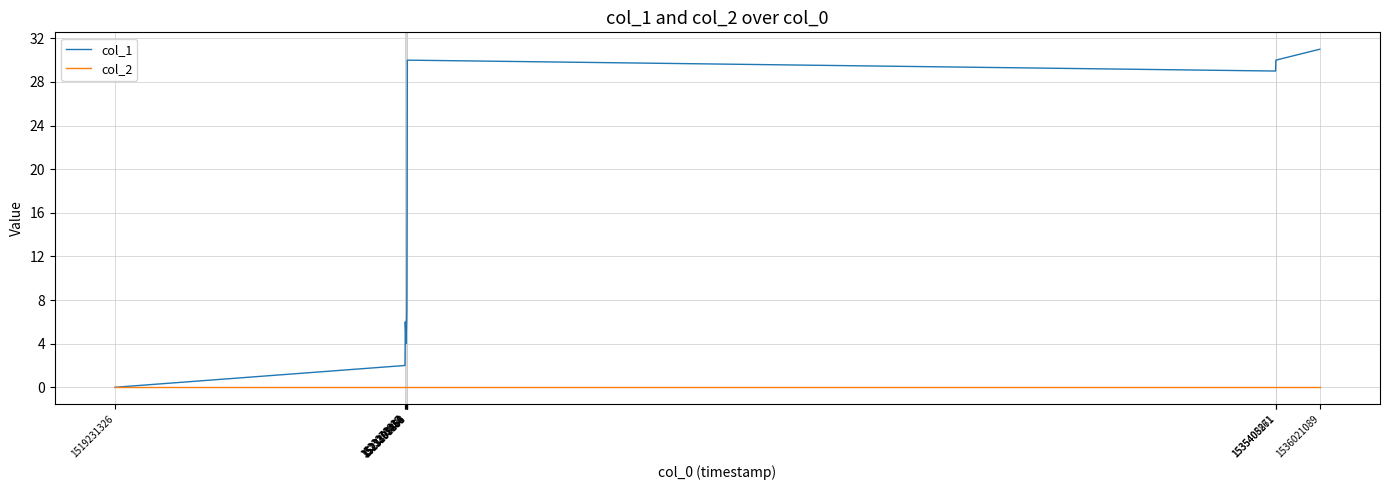

Rank the series at 1523273037 from lowest to highest value.

col_2, col_1